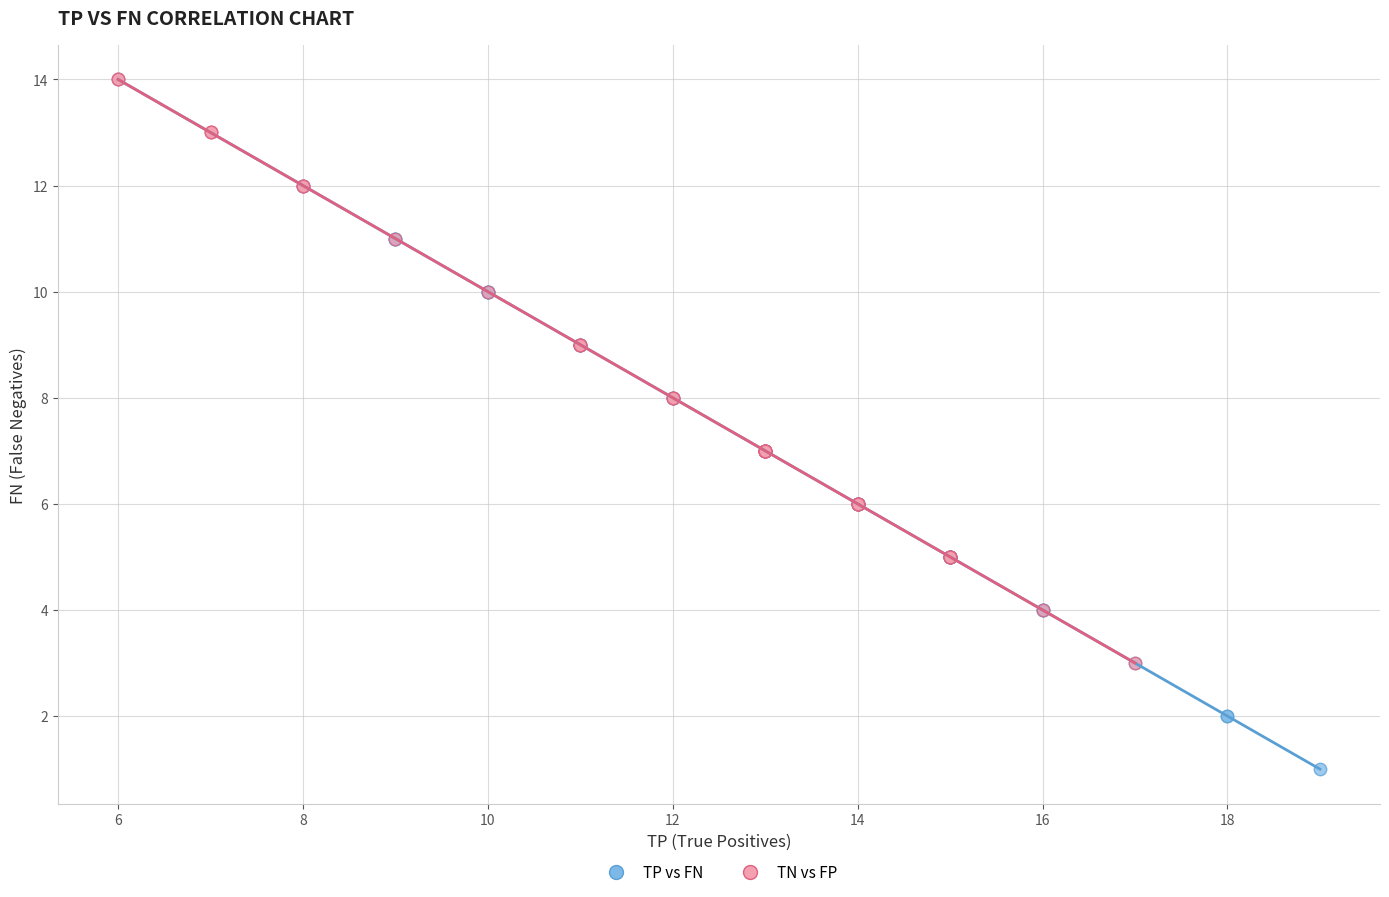

Which series contains the lowest Y value?

TP vs FN